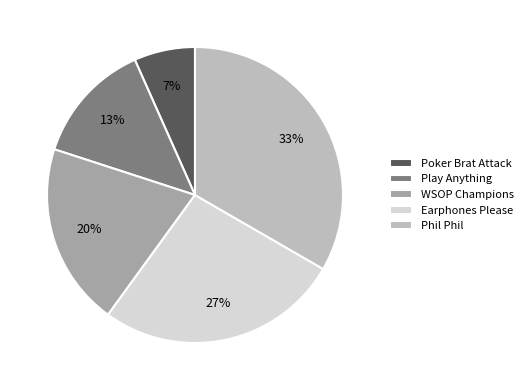

Does any single category account for the majority?

No